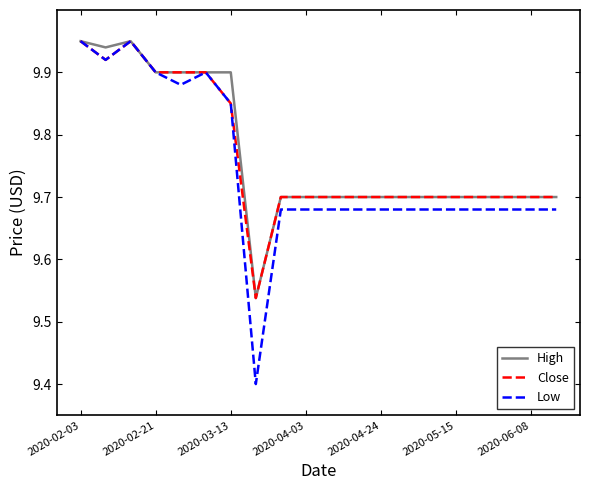

Which series has the largest range (max minus min)?

Low